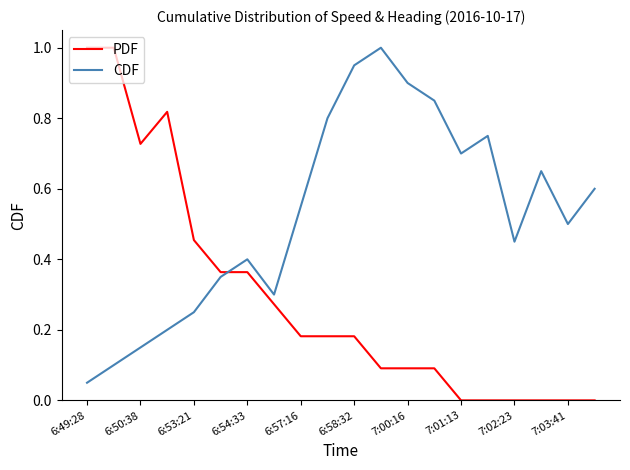

After their last crossing, which series has the higher values: PDF or CDF?

CDF